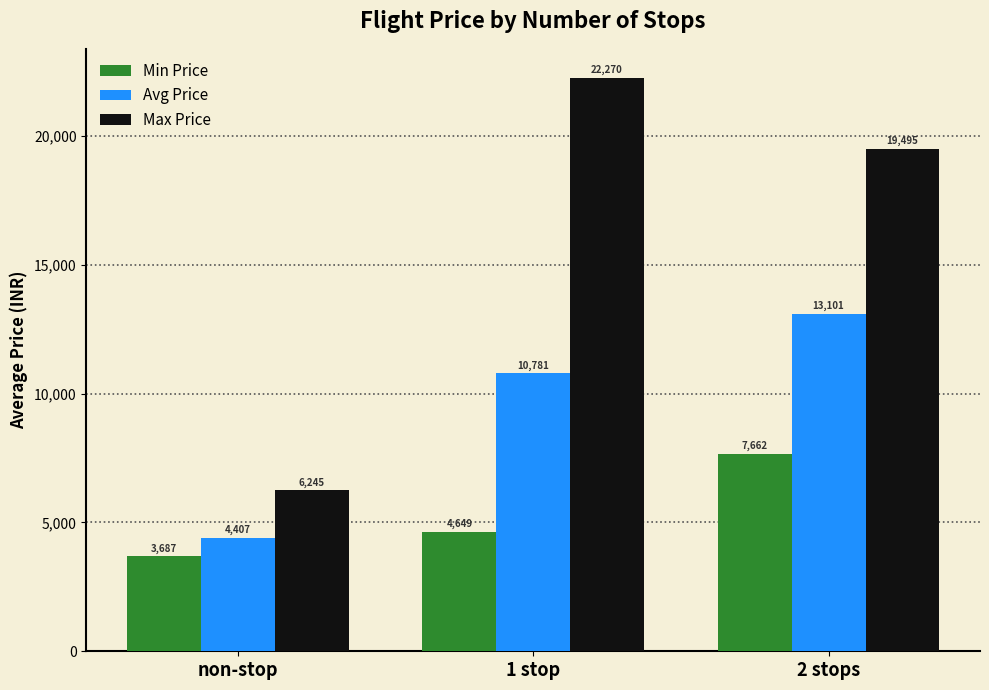

What is the difference between the Avg Price values at 2 stops and 1 stop?

2319.5